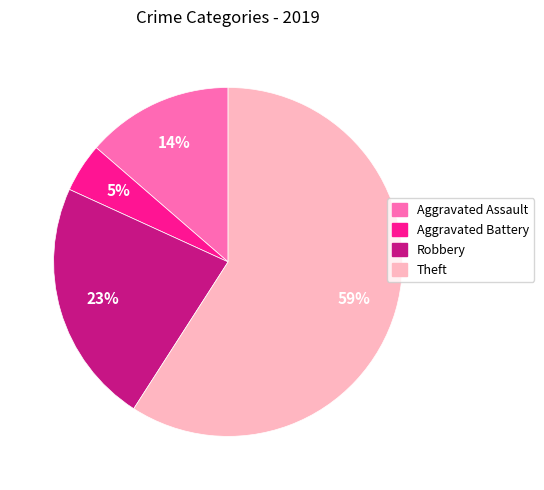

Combined, do Aggravated Battery and Robbery account for over 50%?

No